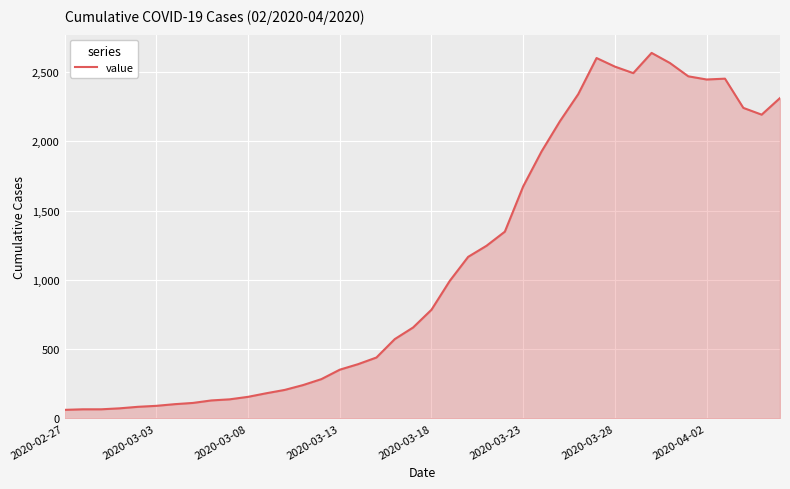

What is the maximum value shown in the chart?

2639